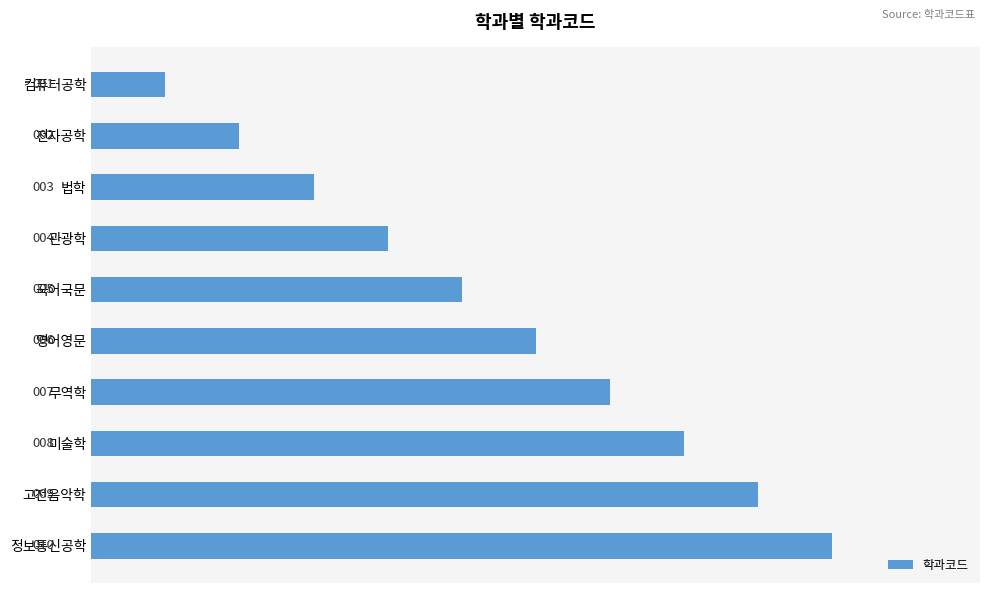

Are the bars grouped side by side (vs. stacked)?

No